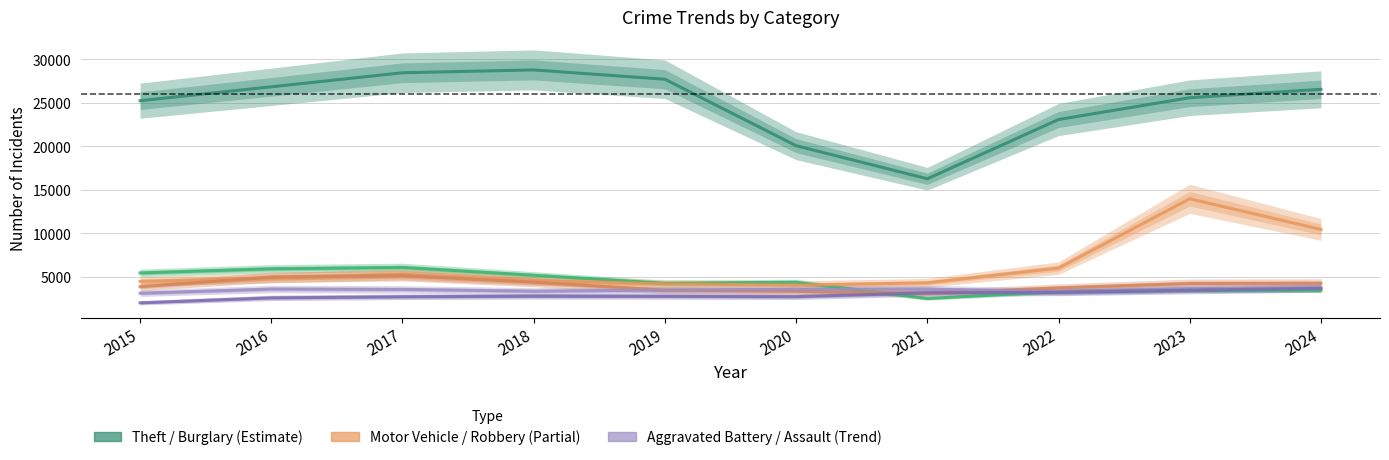

How many distinct data groups are displayed?

6